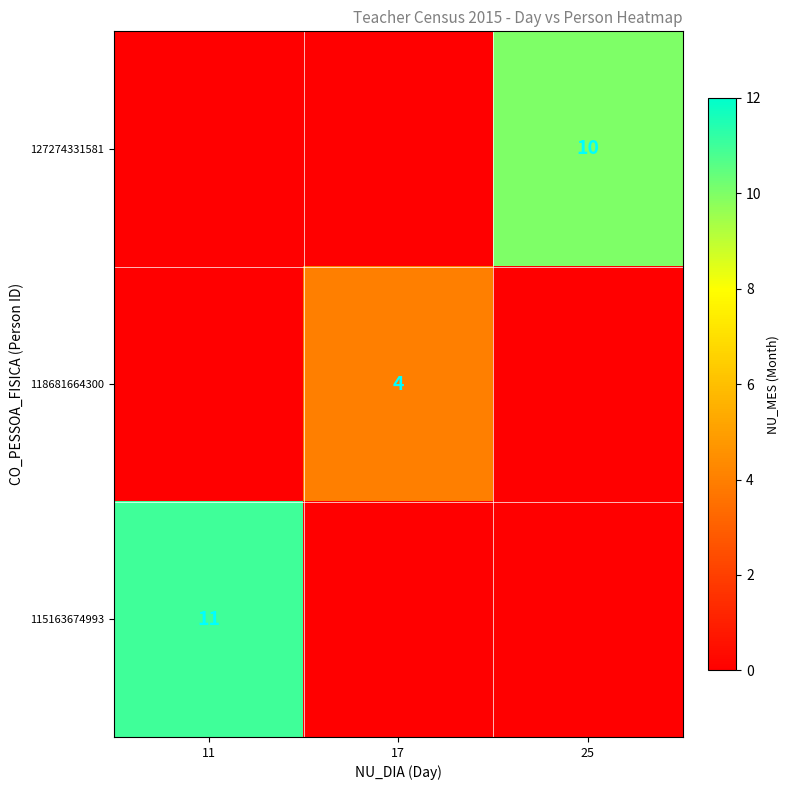

What is the maximum value shown in the chart?

11